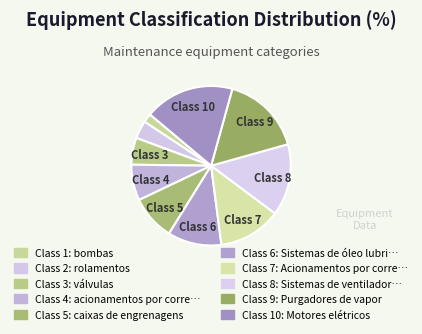

To the nearest percent, what is the difference between the largest and smallest slice percentages?

12%